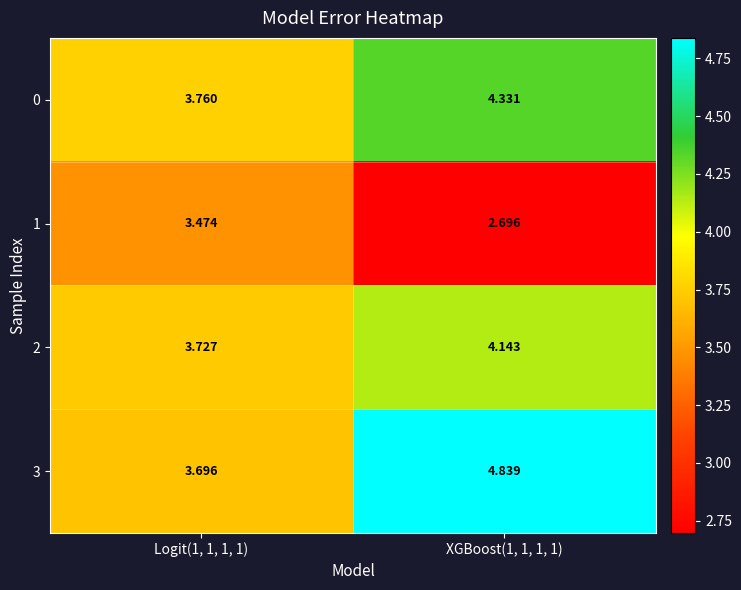

Is the value of 2 at XGBoost(1, 1, 1, 1) greater than the value of 1 at Logit(1, 1, 1, 1)?

Yes